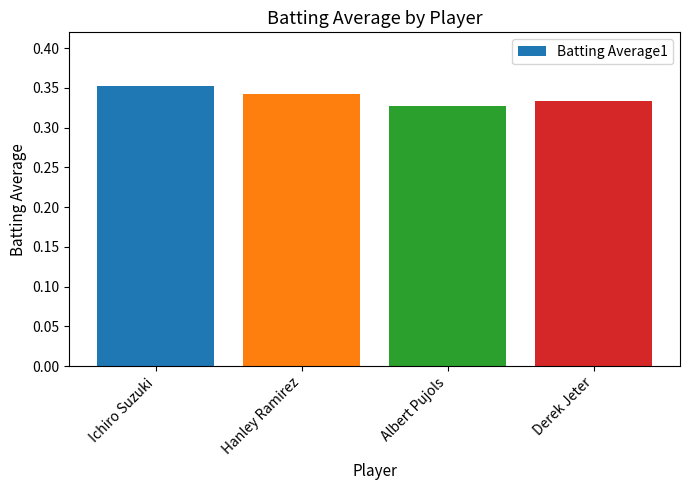

At which label is the value closest to 0?

Albert Pujols